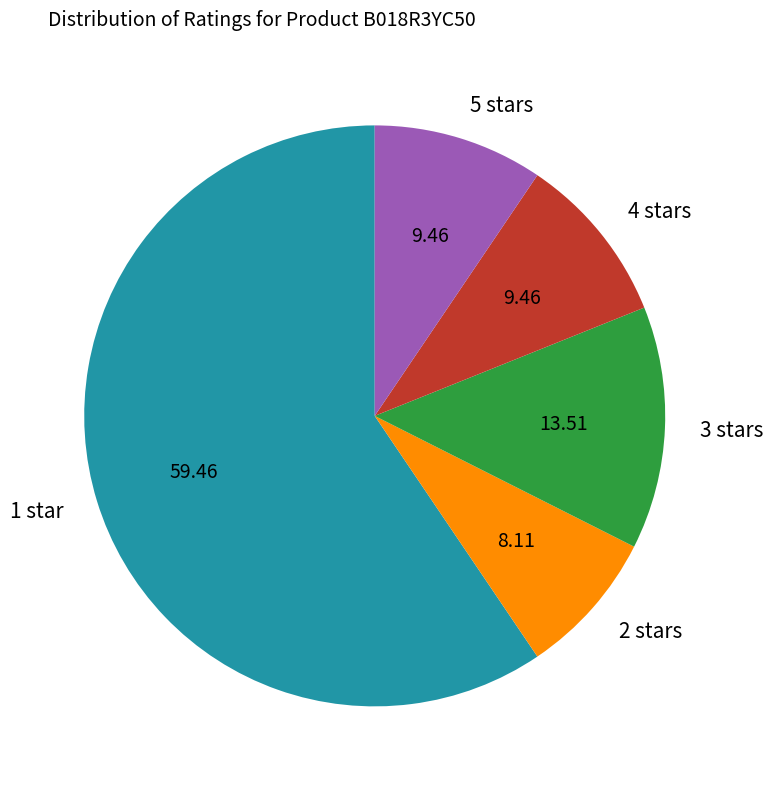

Is 4 stars the majority of the pie?

No